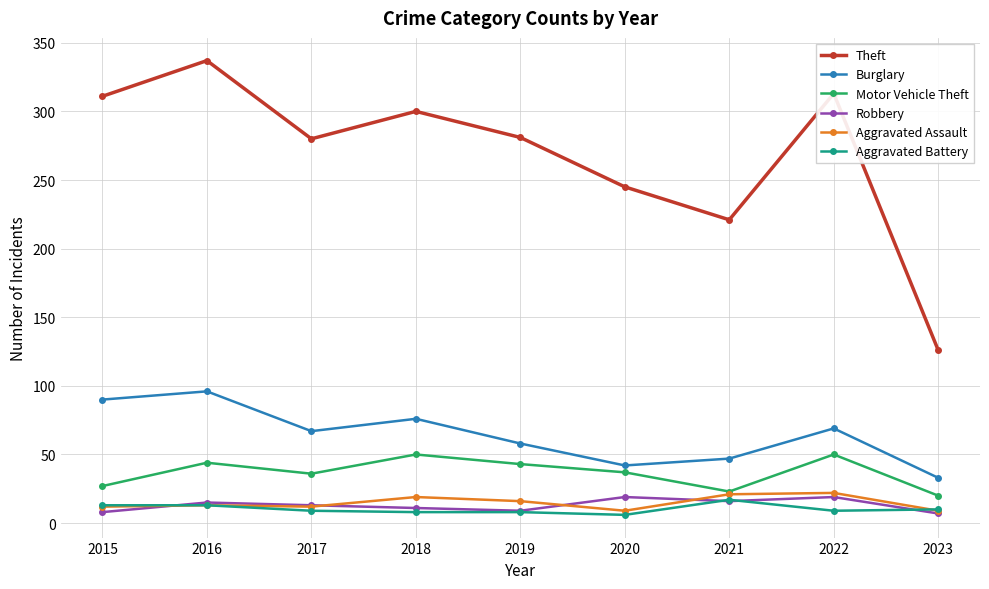

True or false: Burglary and Aggravated Assault intersect in this chart.

False